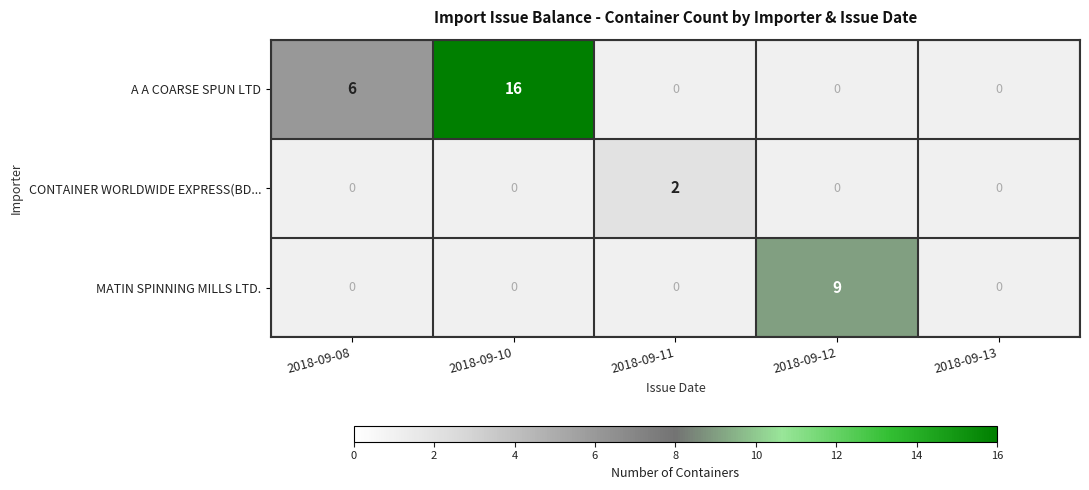

What is the minimum value shown in the chart?

2.0